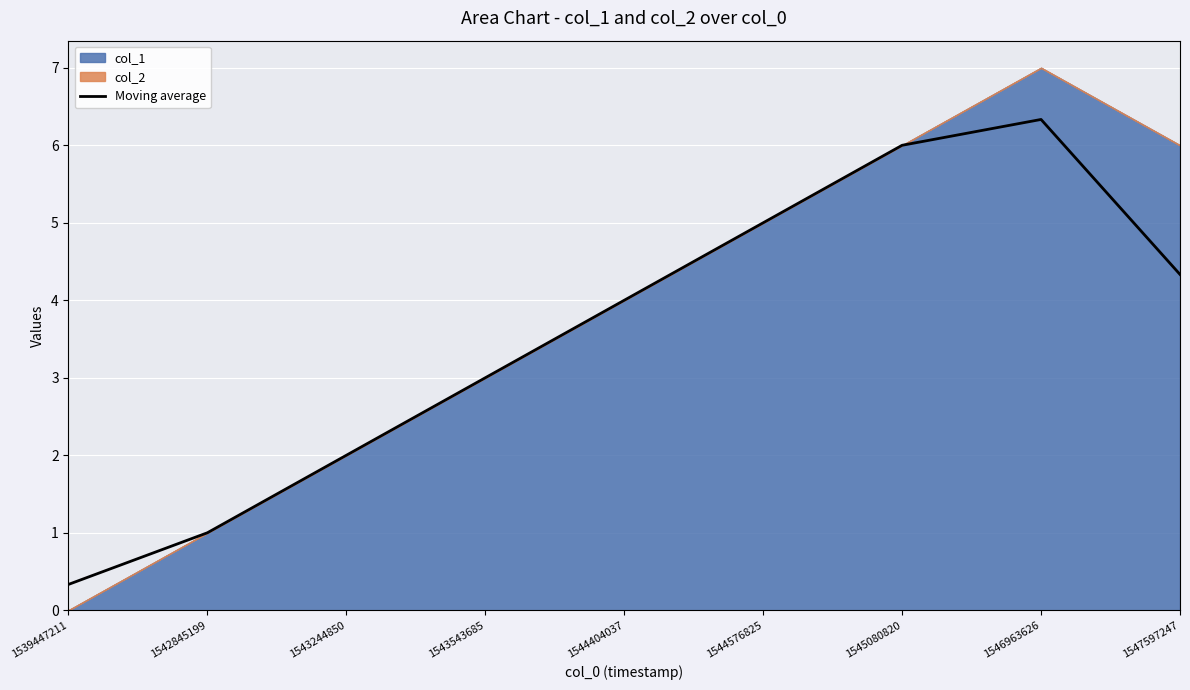

Reading left to right, list all the values displayed in this chart.

0.3	1.0	2.0	3.0	4.0	5.0	6.0	6.3	4.3